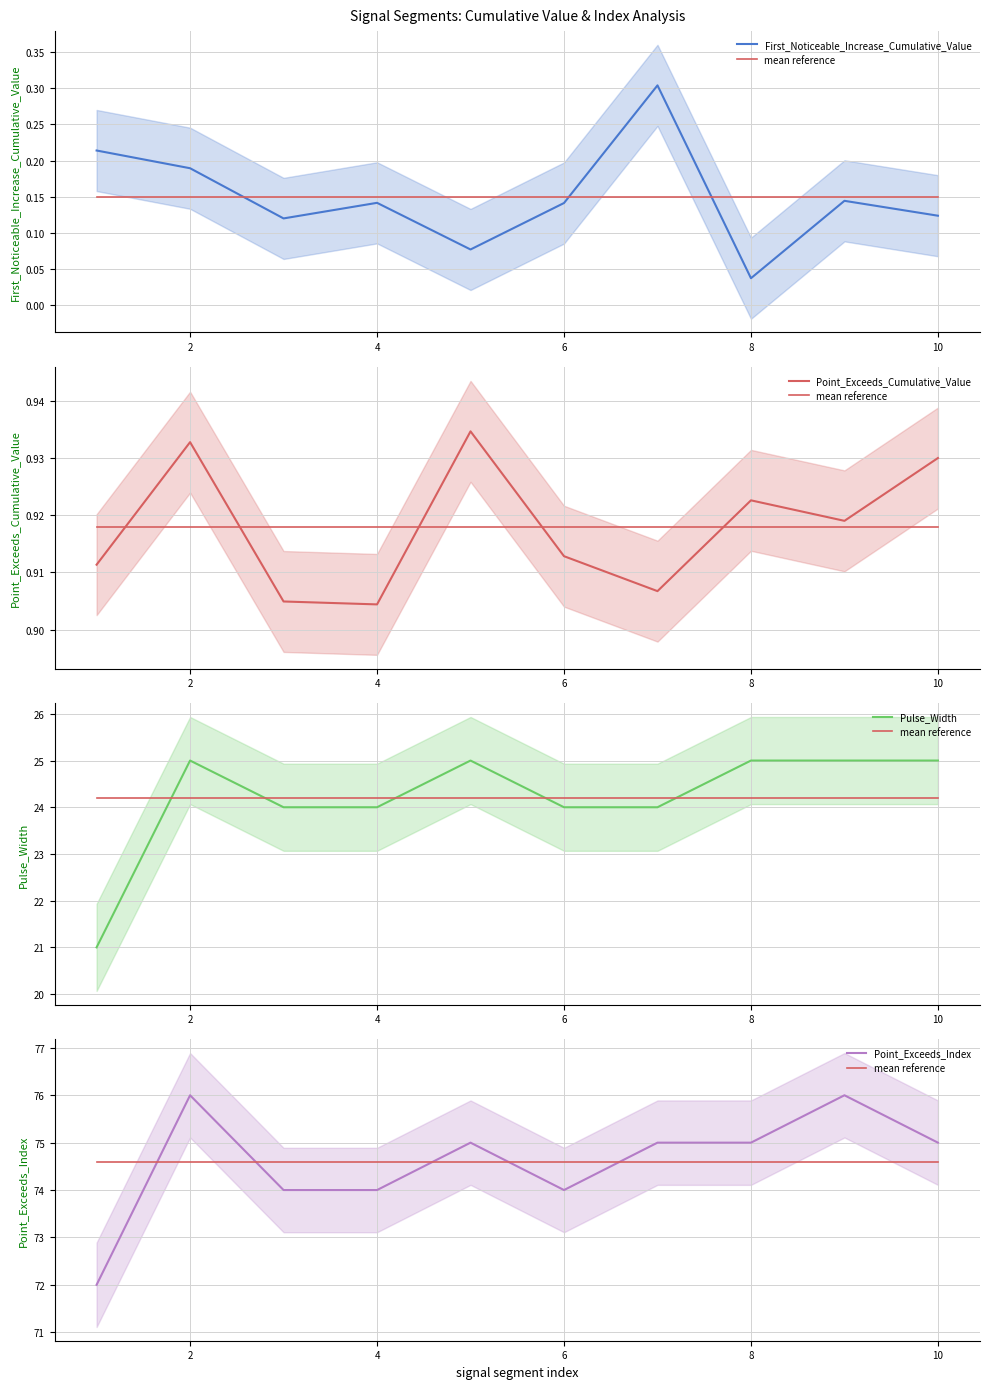

How many First_Noticeable_Increase_Cumulative_Value values are between 0 and 1?

10